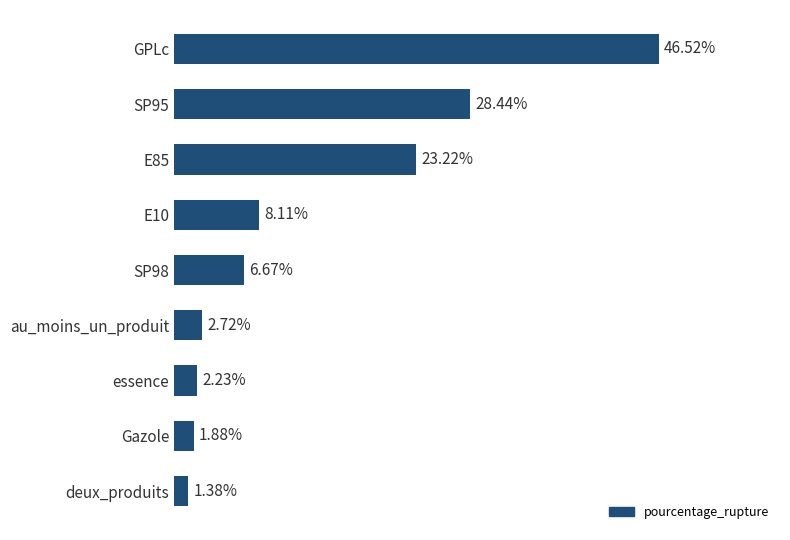

List the labels in order of value, largest first.

GPLc, SP95, E85, E10, SP98, au_moins_un_produit, essence, Gazole, deux_produits